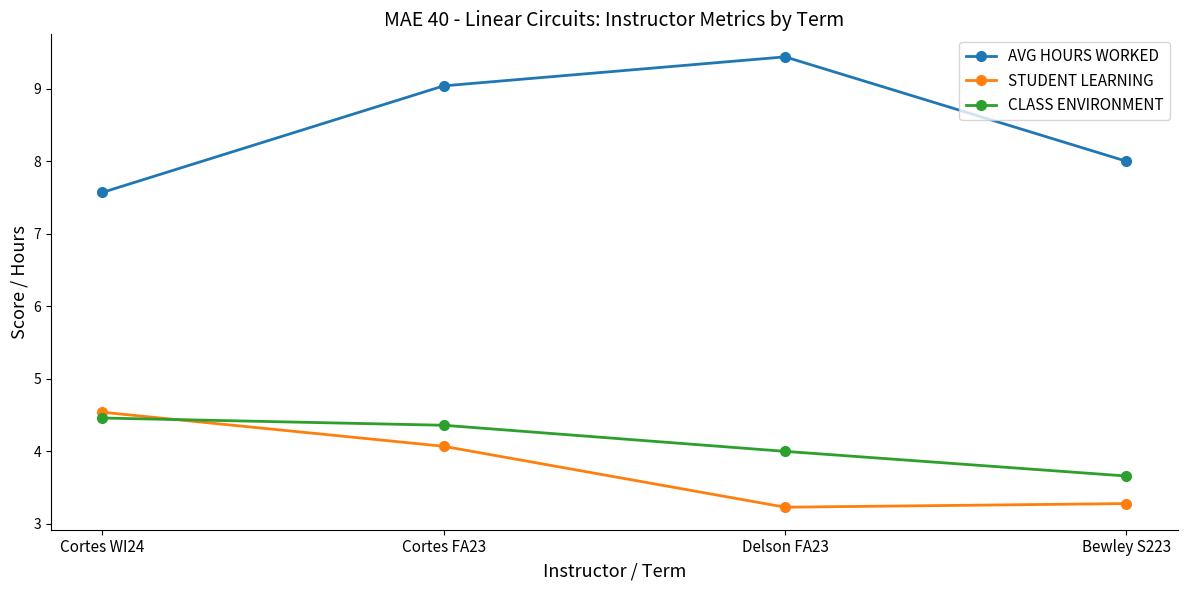

Reading left to right, extract all data points from this chart.

AVG HOURS WORKED: 7.6	9.0	9.4	8.0
STUDENT LEARNING: 4.5	4.1	3.2	3.3
CLASS ENVIRONMENT: 4.5	4.4	4.0	3.7